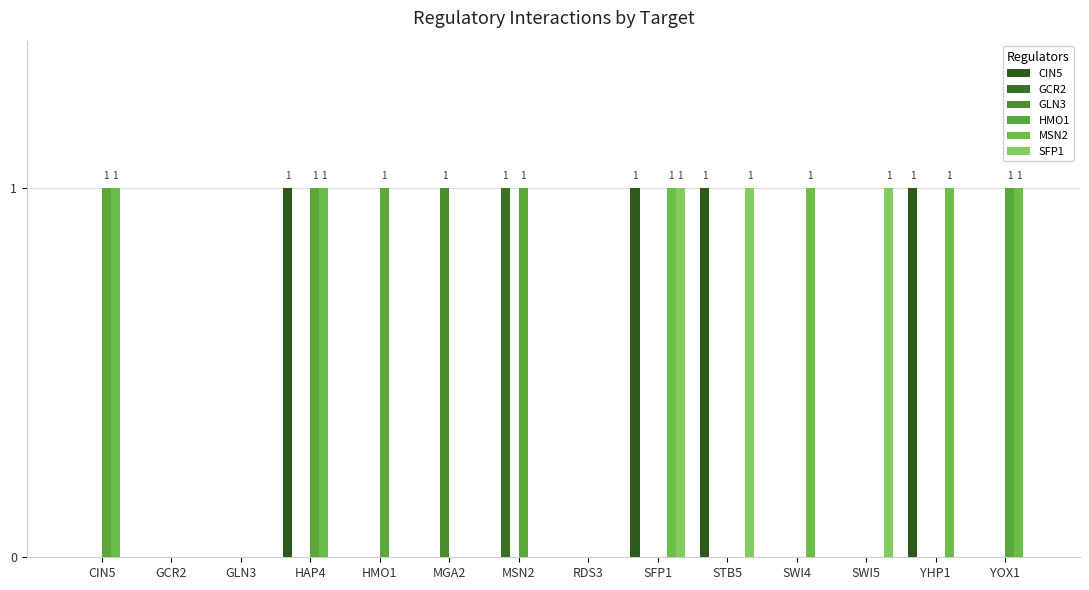

Reading left to right, extract all data points from this chart.

CIN5: 0	0	0	1	0	0	0	0	1	1	0	0	1	0
GCR2: 0	0	0	0	0	0	1	0	0	0	0	0	0	0
GLN3: 0	0	0	0	0	1	0	0	0	0	0	0	0	0
HMO1: 1	0	0	1	1	0	1	0	0	0	0	0	0	1
MSN2: 1	0	0	1	0	0	0	0	1	0	1	0	1	1
SFP1: 0	0	0	0	0	0	0	0	1	1	0	1	0	0